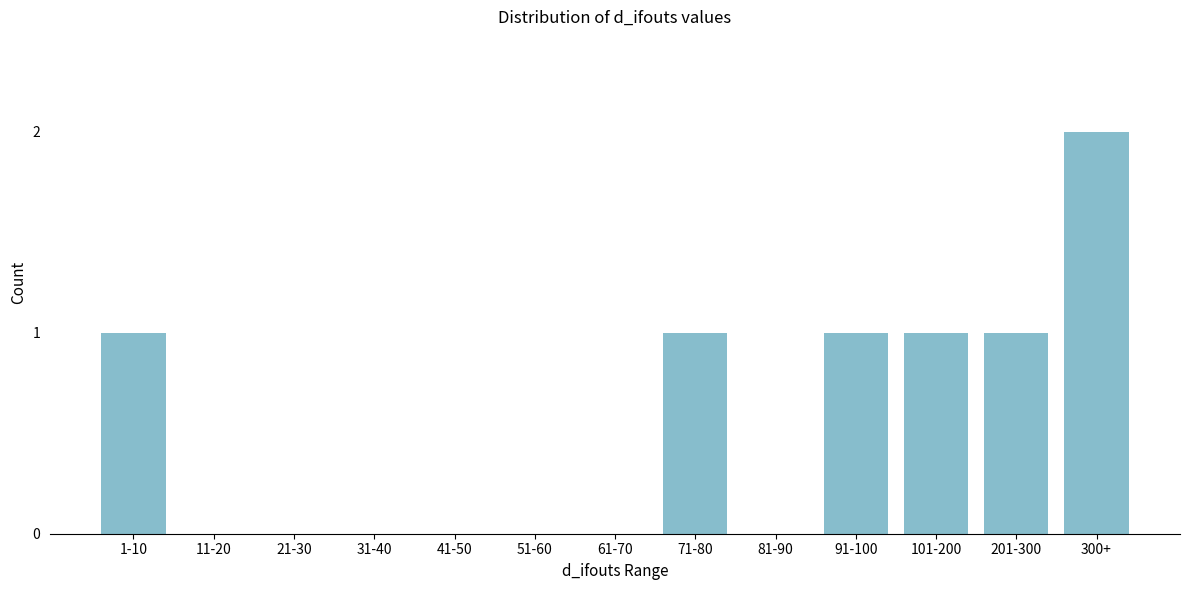

Reading right to left, list all the values displayed in this chart.

300+=2	201-300=1	101-200=1	91-100=1	81-90=0	71-80=1	61-70=0	51-60=0	41-50=0	31-40=0	21-30=0	11-20=0	1-10=1